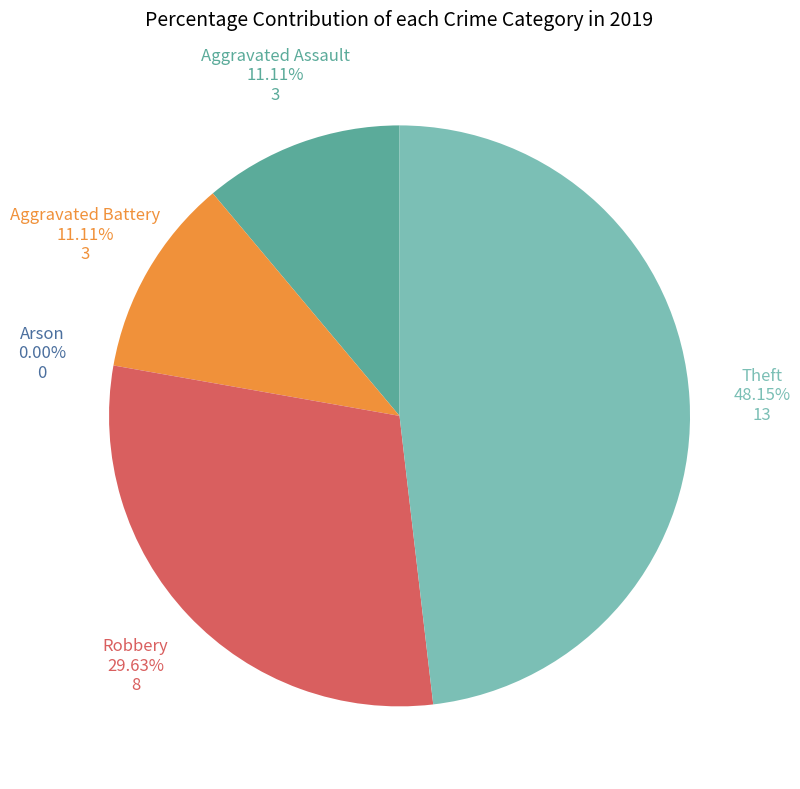

To the nearest percent, what is the difference between the Theft and Robbery slice percentages?

19%